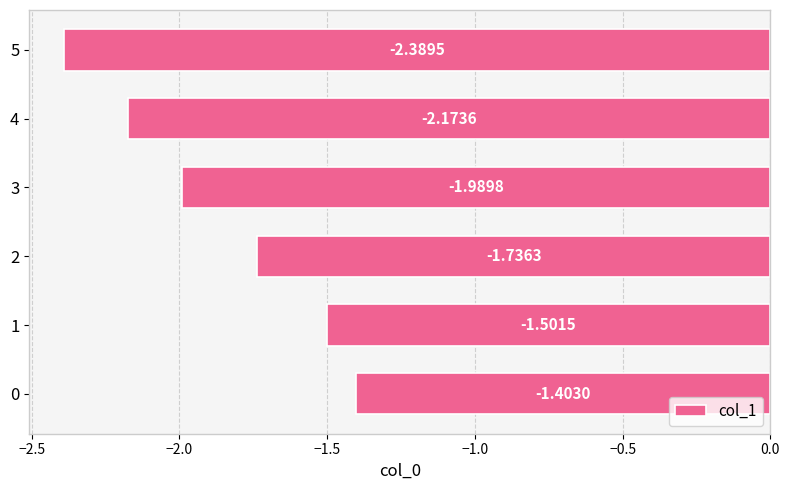

List the labels in order of value, largest first.

0, 1, 2, 3, 4, 5